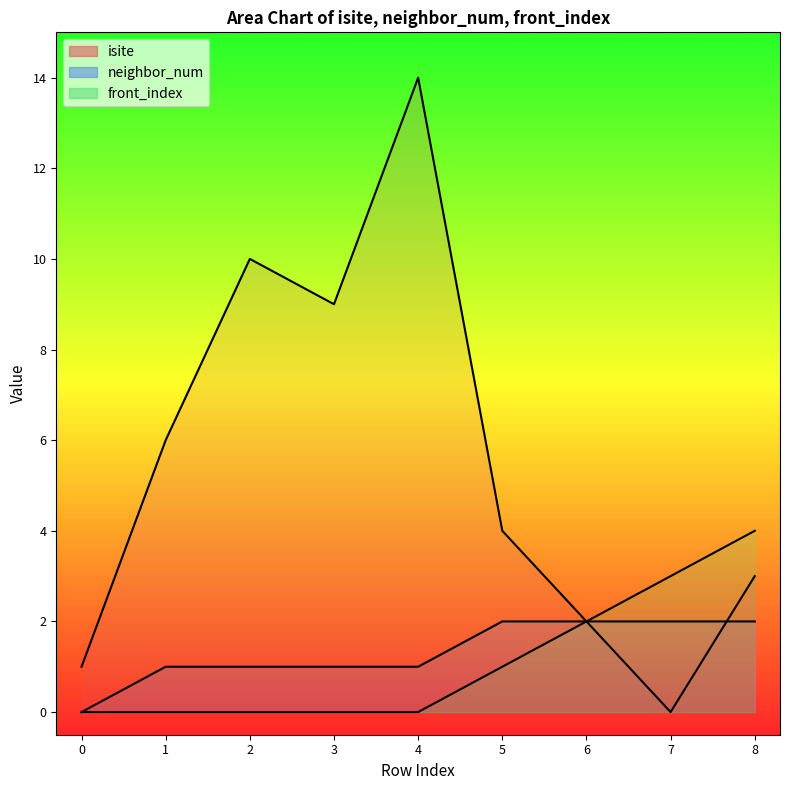

What is the value of the neighbor_num point at the 4th from the left?

1